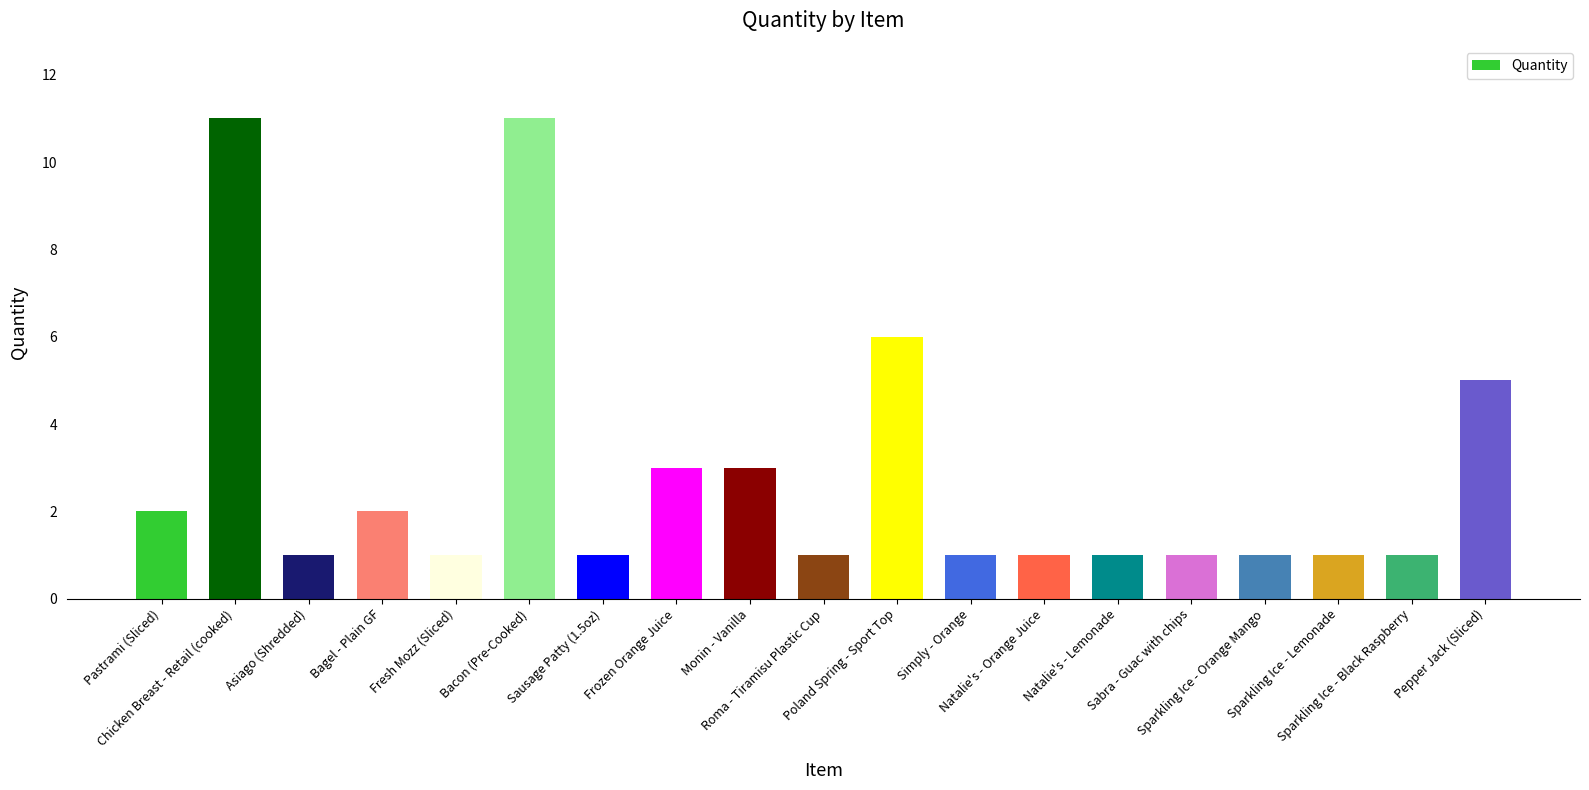

What is the value of the 10th bar from the left?

1